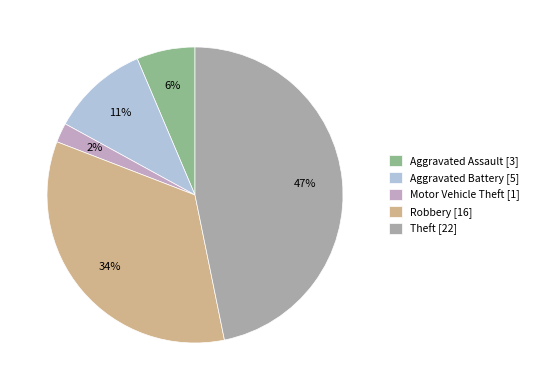

True or false: Motor Vehicle Theft accounts for 2% of the total.

True